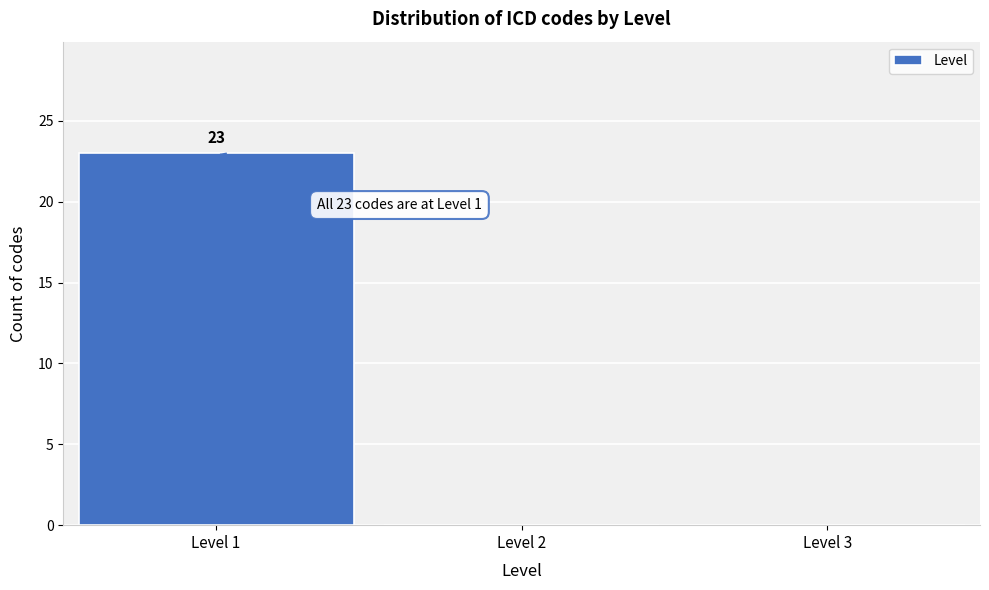

Which range on the x-axis has the tallest bar?

0.5 to 1.5